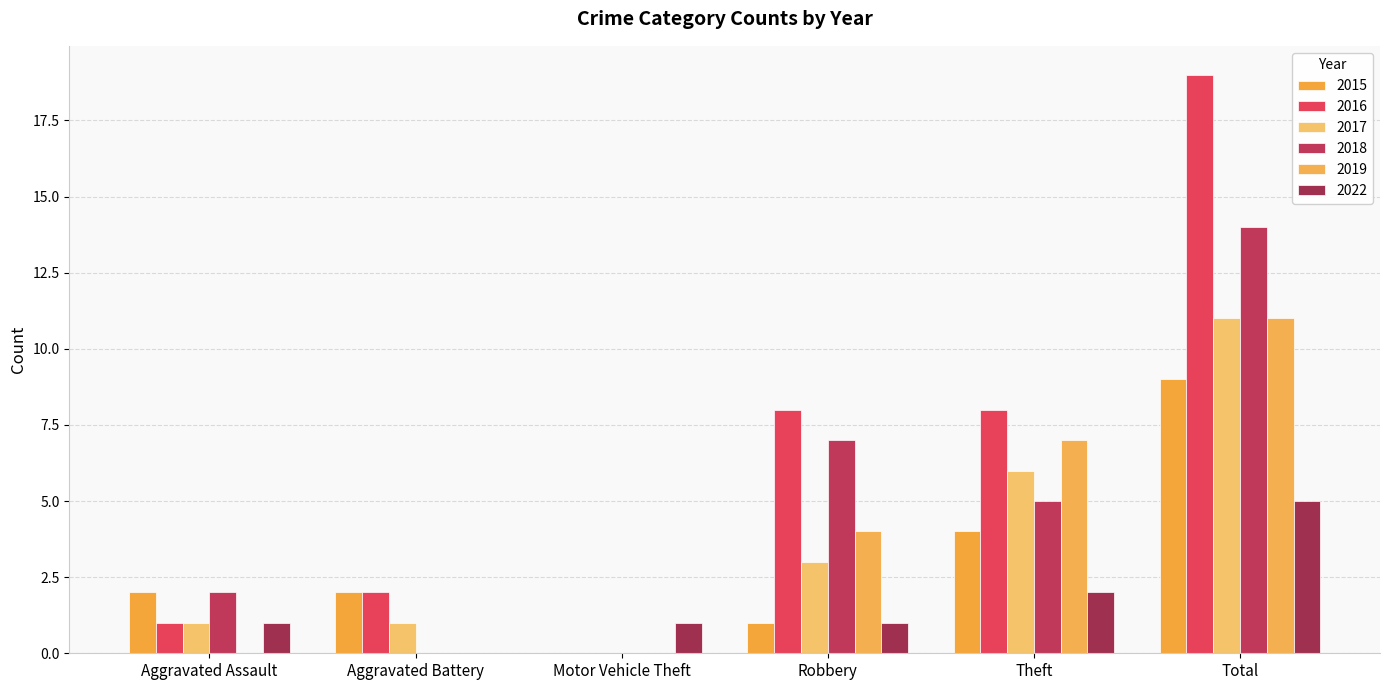

Rank the categories by 2015 value from lowest to highest.

Motor Vehicle Theft, Robbery, Aggravated Assault, Aggravated Battery, Theft, Total